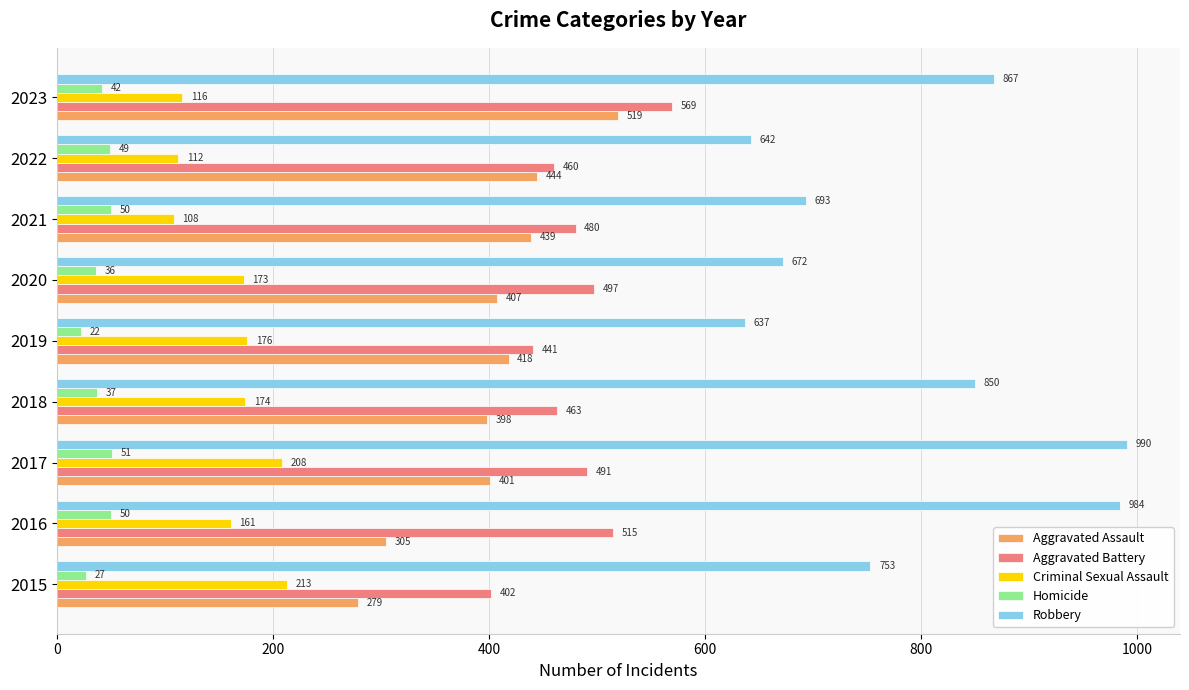

What is the sum of all Aggravated Battery values?

4318